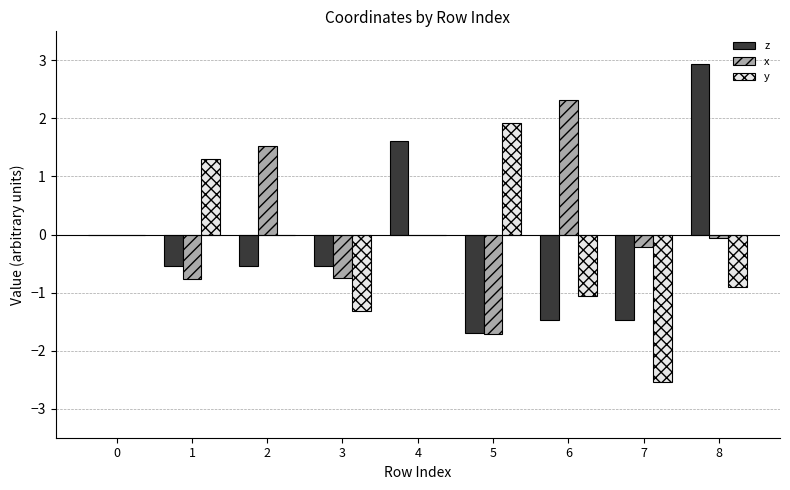

Is it true that x equals 2.4 at 2?

False